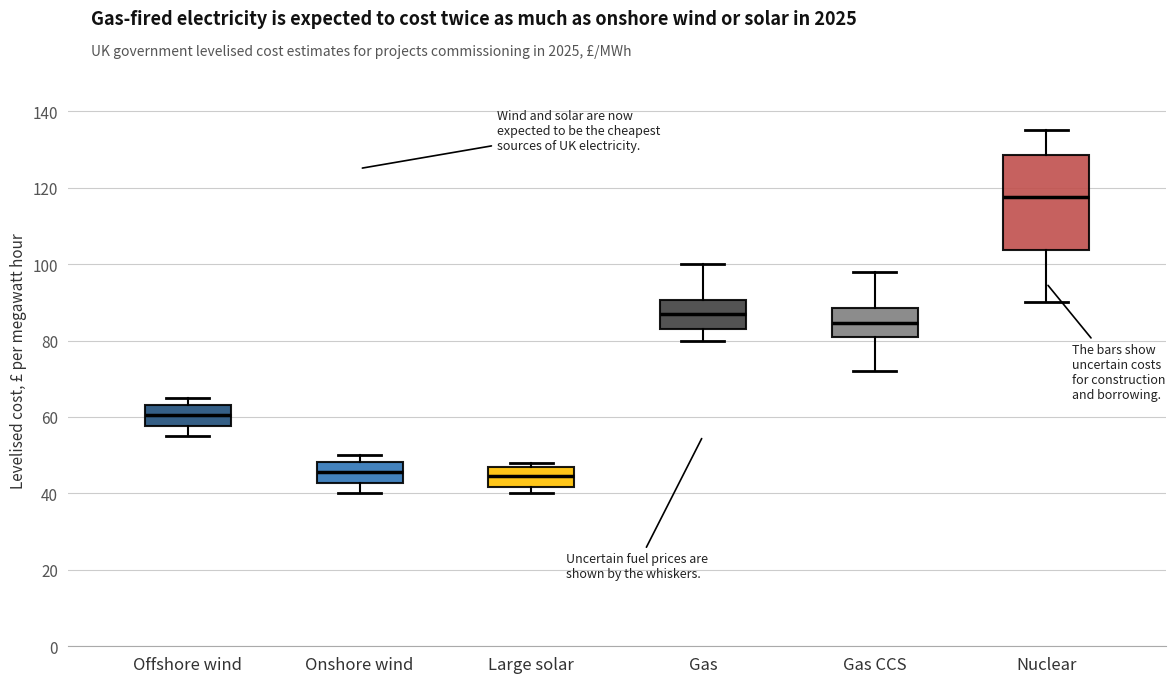

Reading left to right, read every box against the y-axis: the position of its median line, the range the box covers, and the ends of its whiskers. The values are not printed on the chart, so give them approximately, as read against the axis.

Offshore wind: median 60, box 58 to 64, whiskers 56 to 66
Onshore wind: median 46, box 42 to 48, whiskers 40 to 50
Large solar: median 44, box 42 to 48, whiskers 40 to 48 (just above the box's upper edge)
Gas: median 88, box 84 to 90, whiskers 80 to 100
Gas CCS: median 84, box 82 to 88, whiskers 72 to 98
Nuclear: median 118, box 104 to 128, whiskers 90 to 136